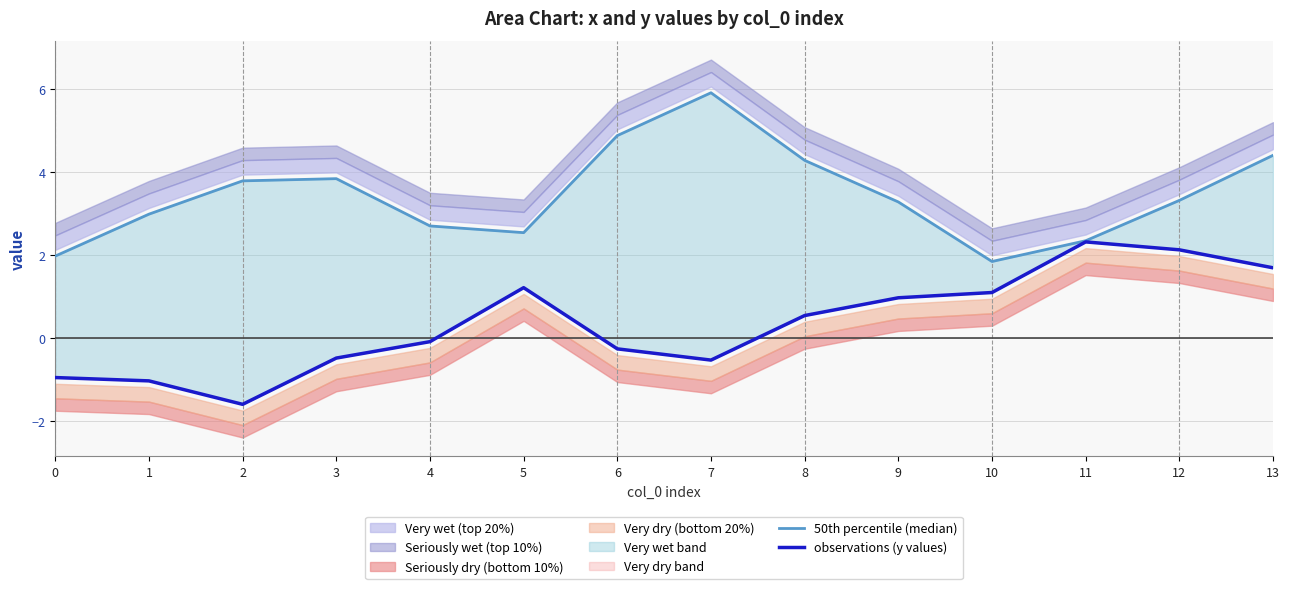

What is the total value across all series at 11?

4.6